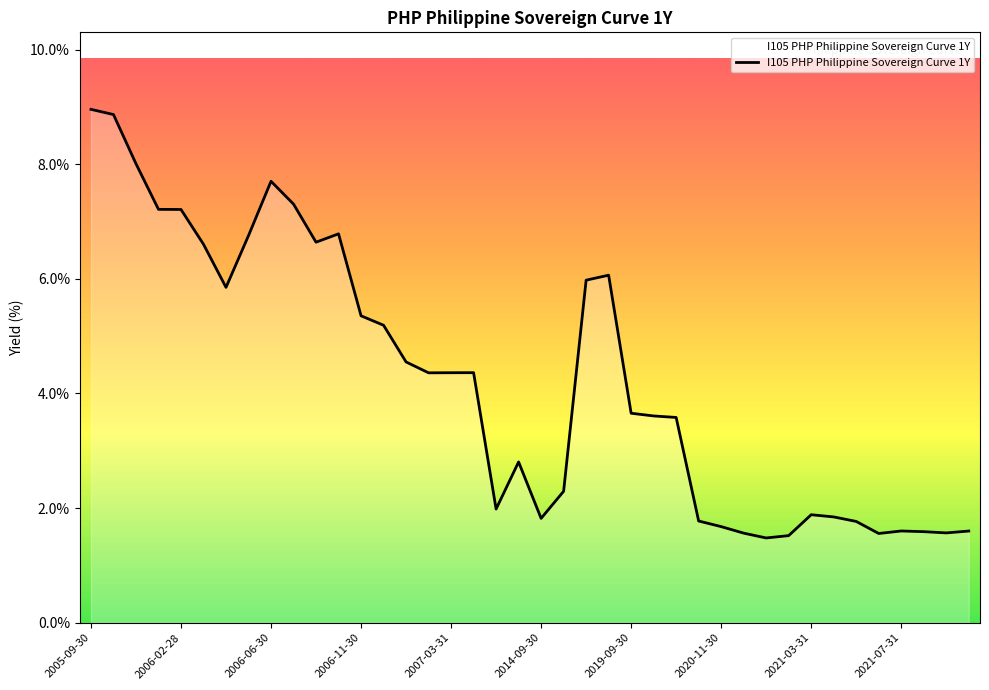

How many values are below 4?

20